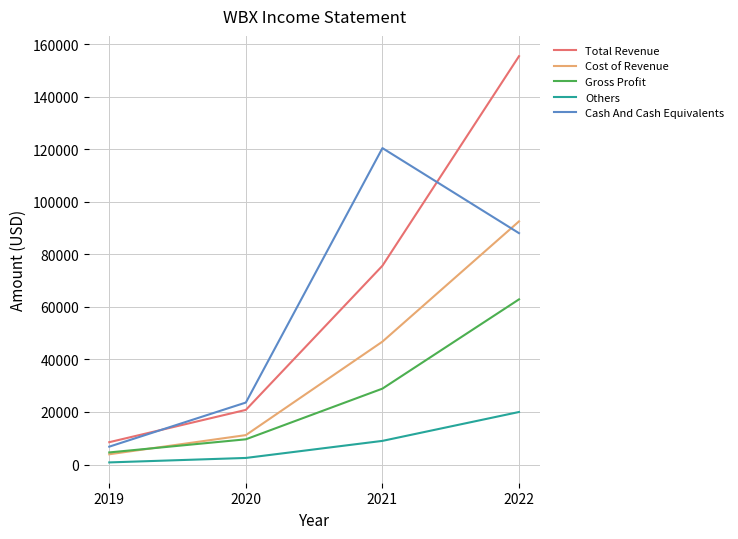

The value of Cost of Revenue at 2022 is 92600. True or false?

True